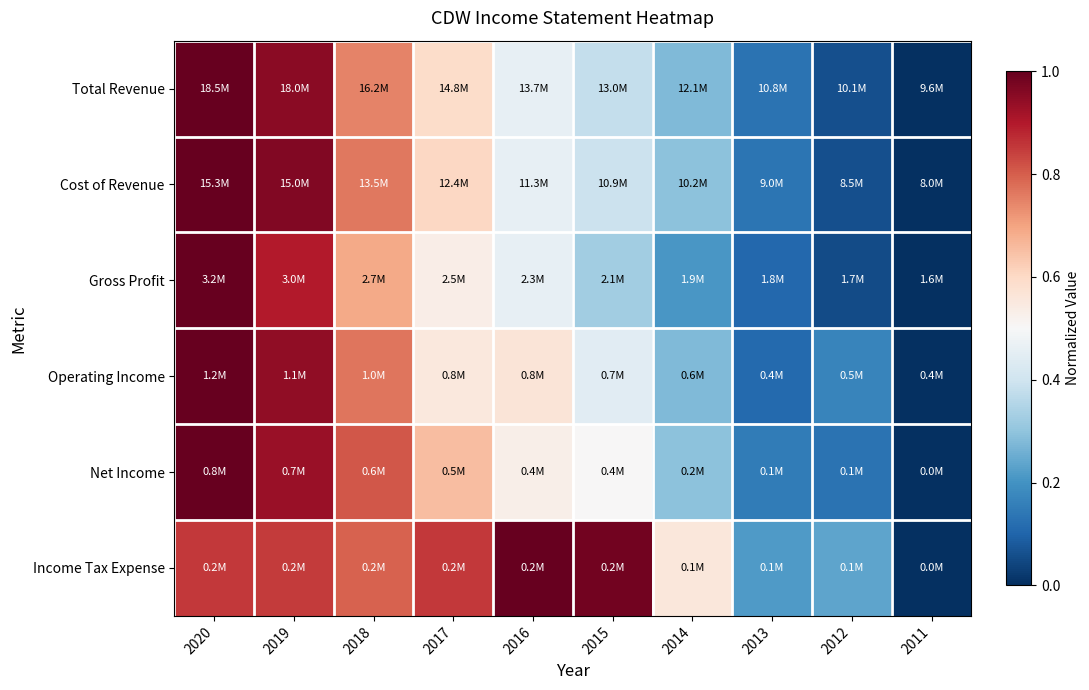

What is the difference between the highest and lowest values at 2019?

0.1